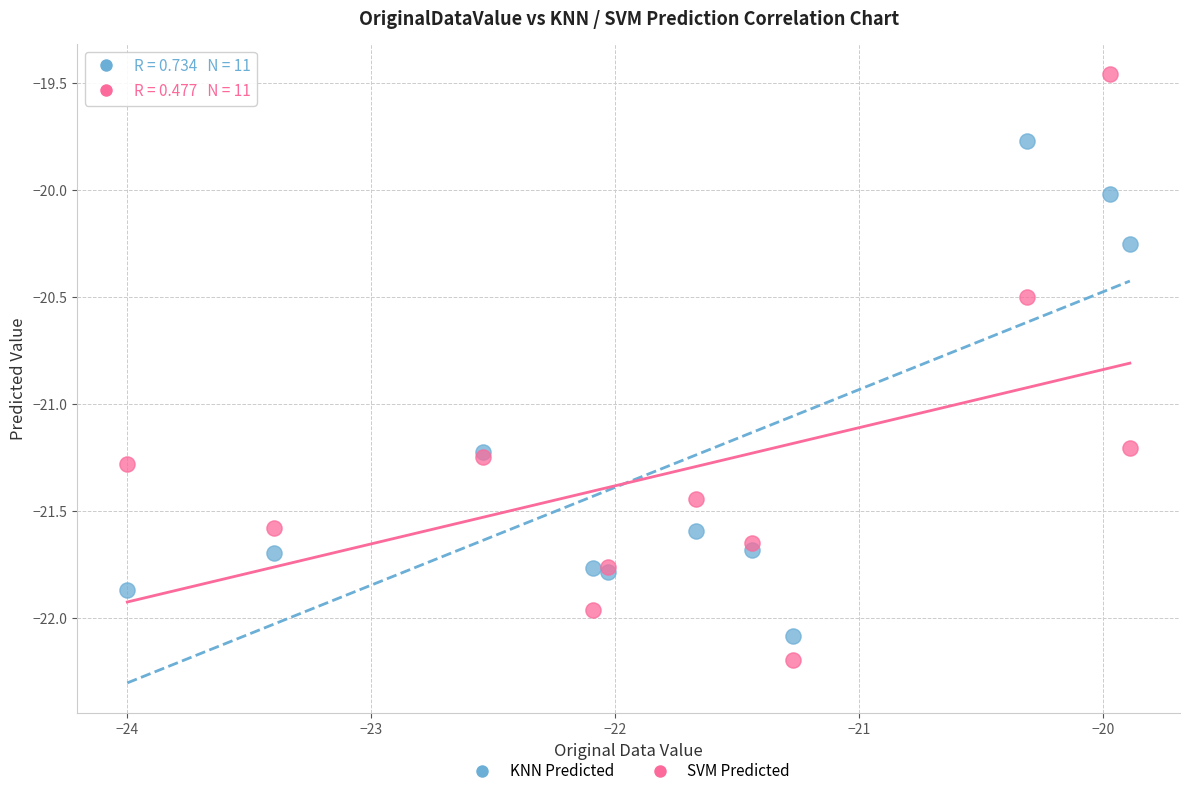

Which series reaches the maximum Y coordinate?

SVM Predicted